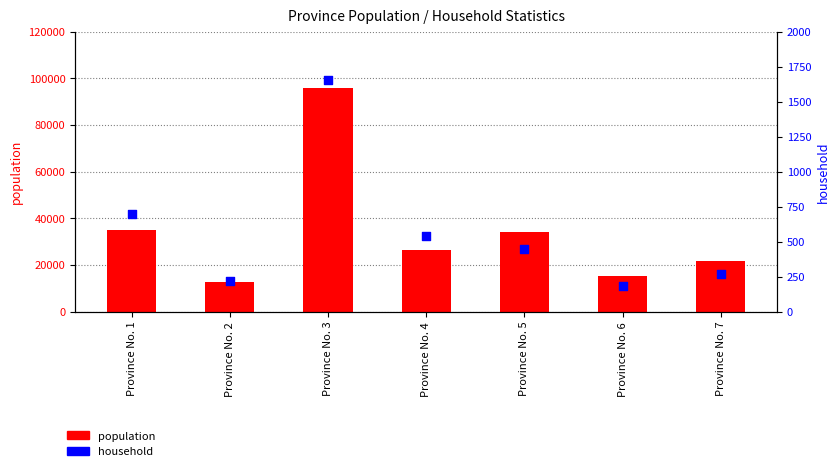

What is the total value across all series at Province No. 6?

15361